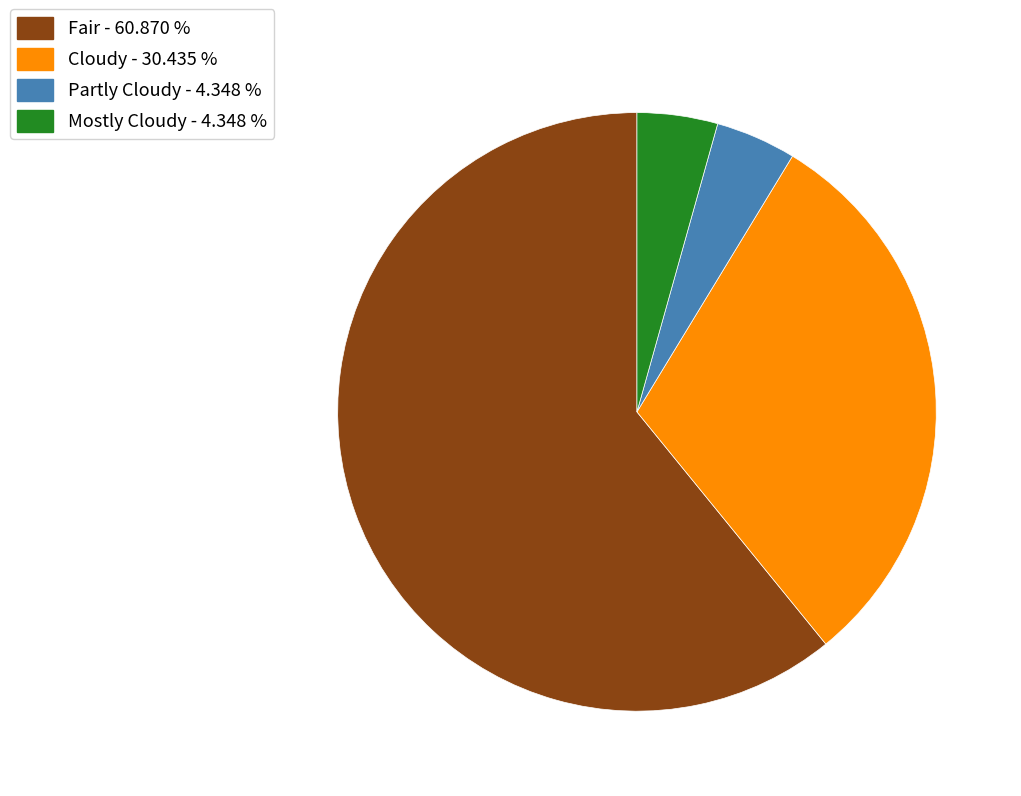

Is there a majority slice in this chart?

Yes